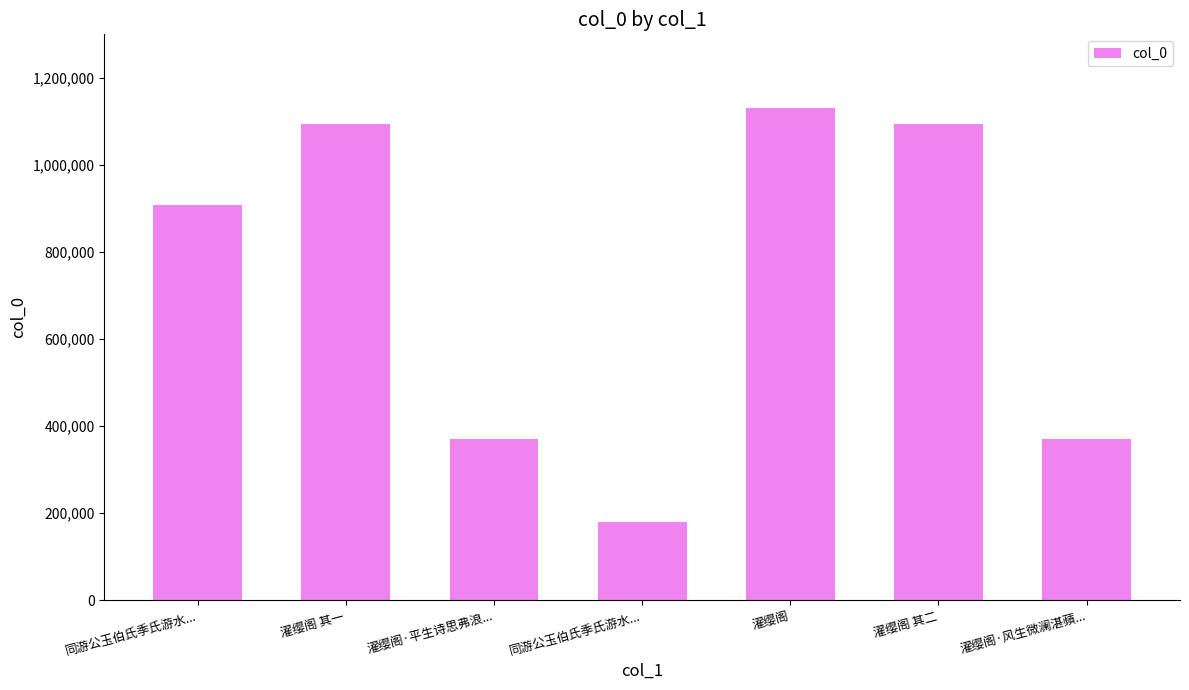

The chart shows a value of 908327 at 同游公玉伯氏季氏游水.... True or false?

True